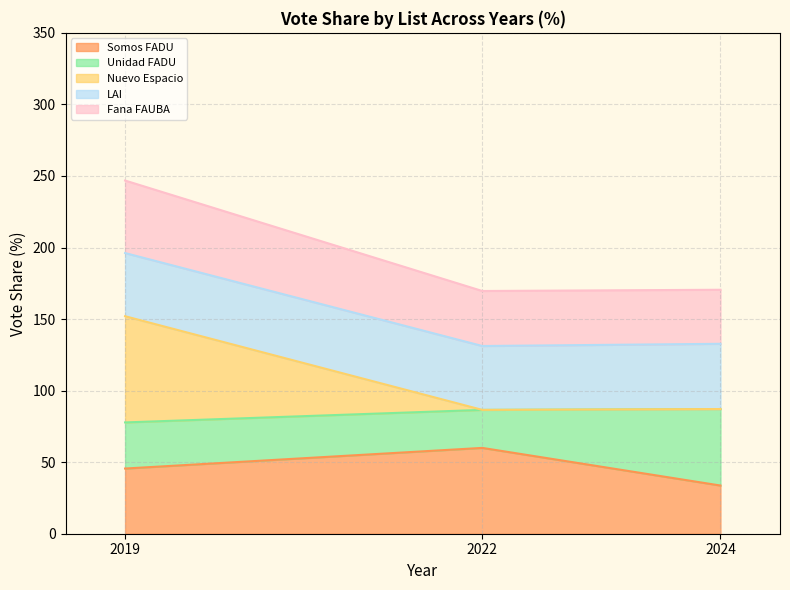

What is the total value across all series at 2019?

246.8